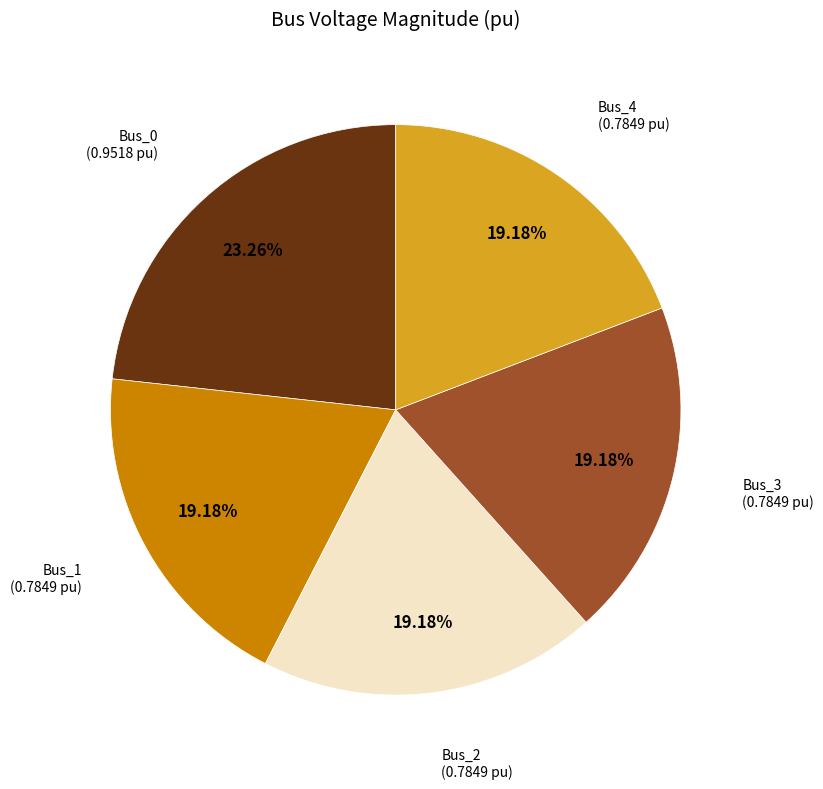

Does any single category account for the majority?

No